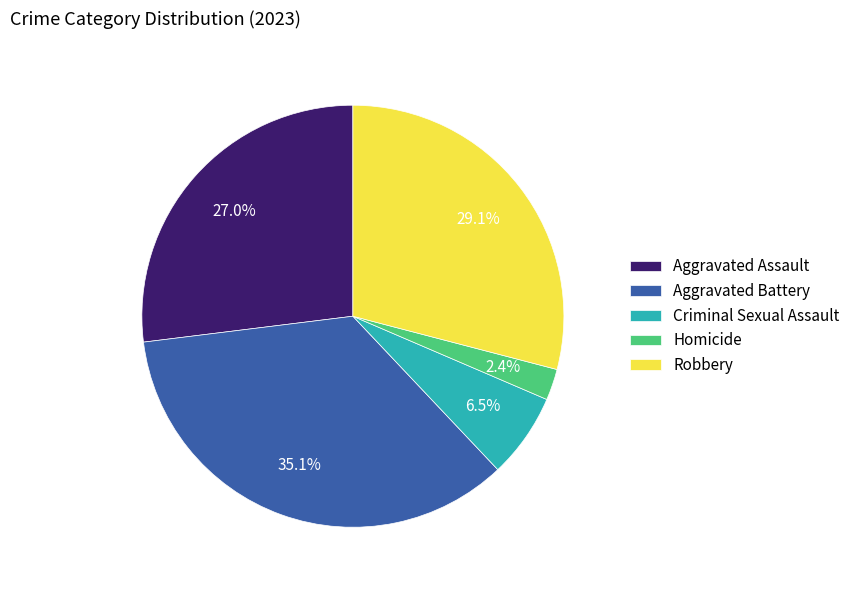

What percentage is NOT represented by Aggravated Assault?

73.0%